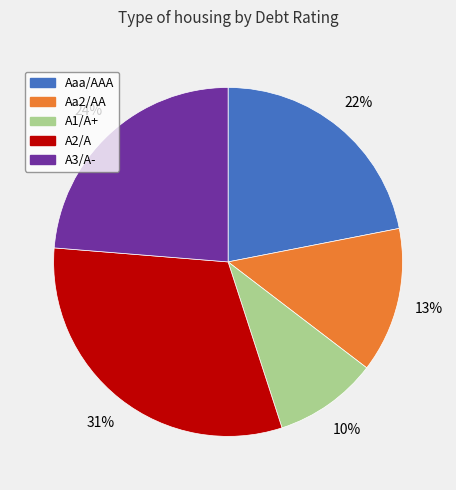

Between Aaa/AAA and Aa2/AA, which is larger?

Aaa/AAA